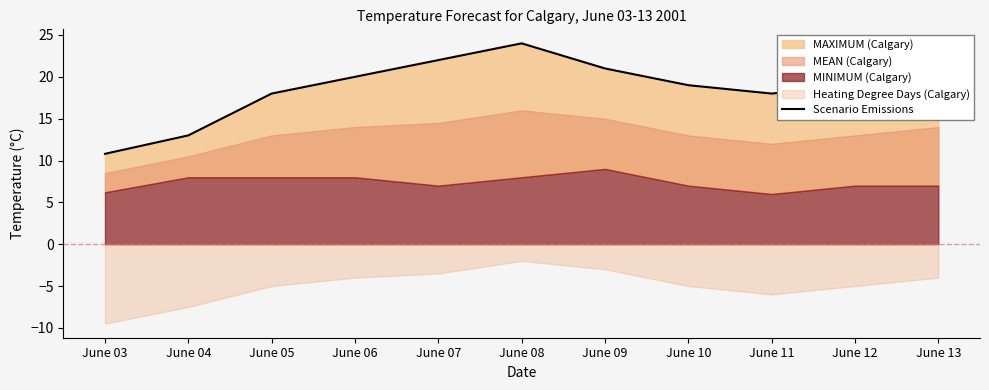

What is the difference between the second highest and second lowest values?

9.0